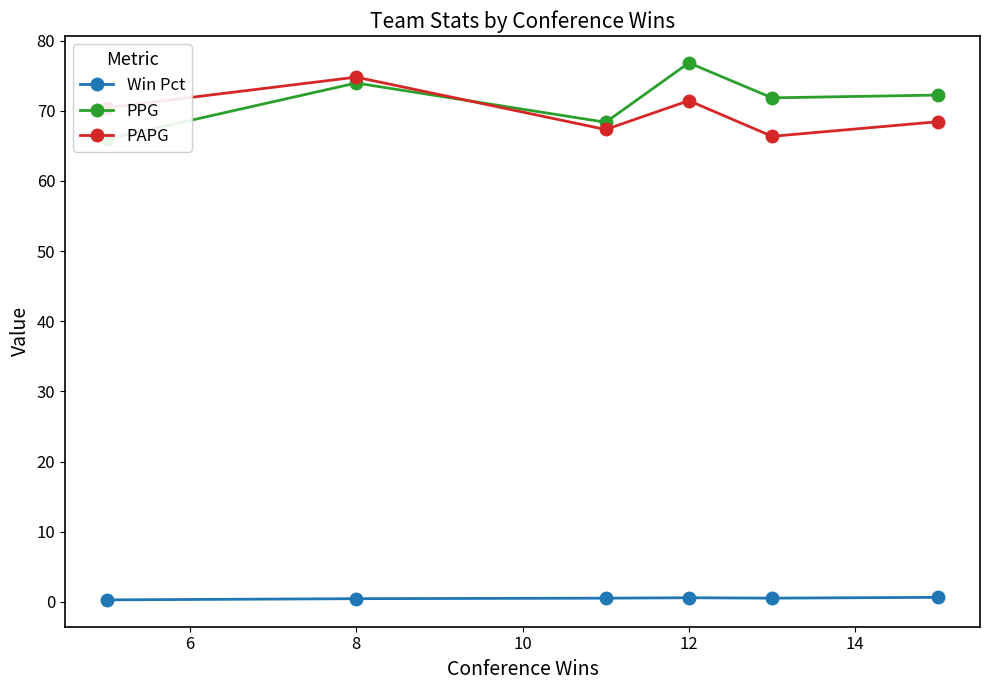

Reading right to left, what are all the values shown in this chart?

Win Pct: 0.7	0.5	0.6	0.5	0.5	0.3
PPG: 72.2	71.8	76.8	68.4	74.0	65.9
PAPG: 68.5	66.4	71.4	67.3	74.8	70.4